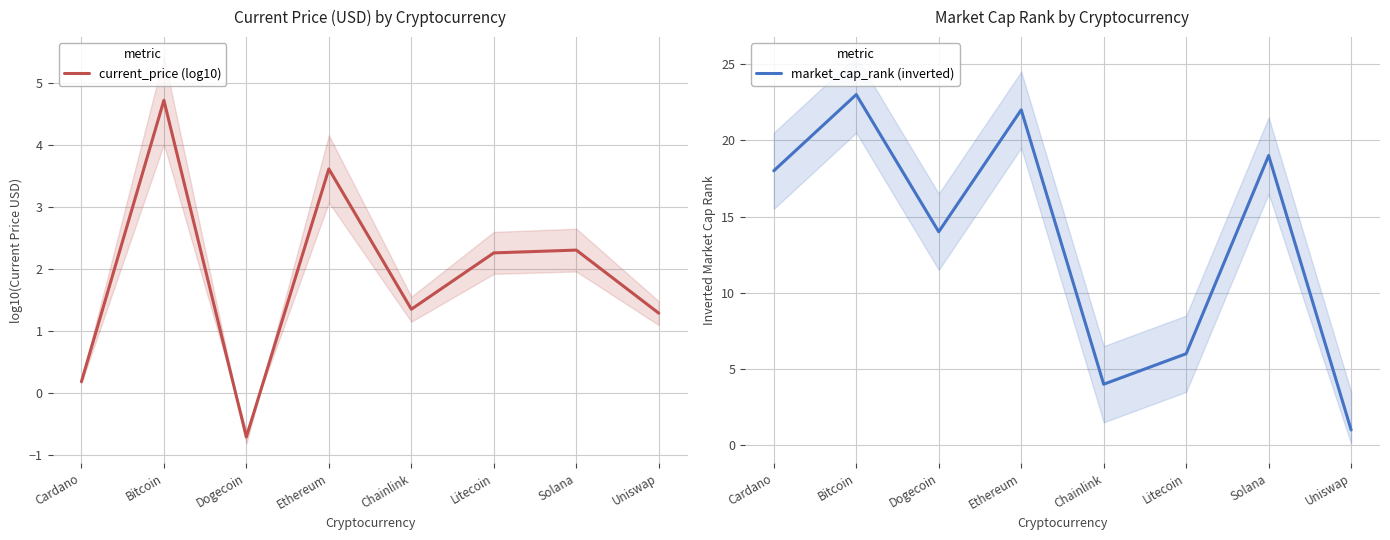

What value does the current_price (log10) series have at Dogecoin?

-0.7